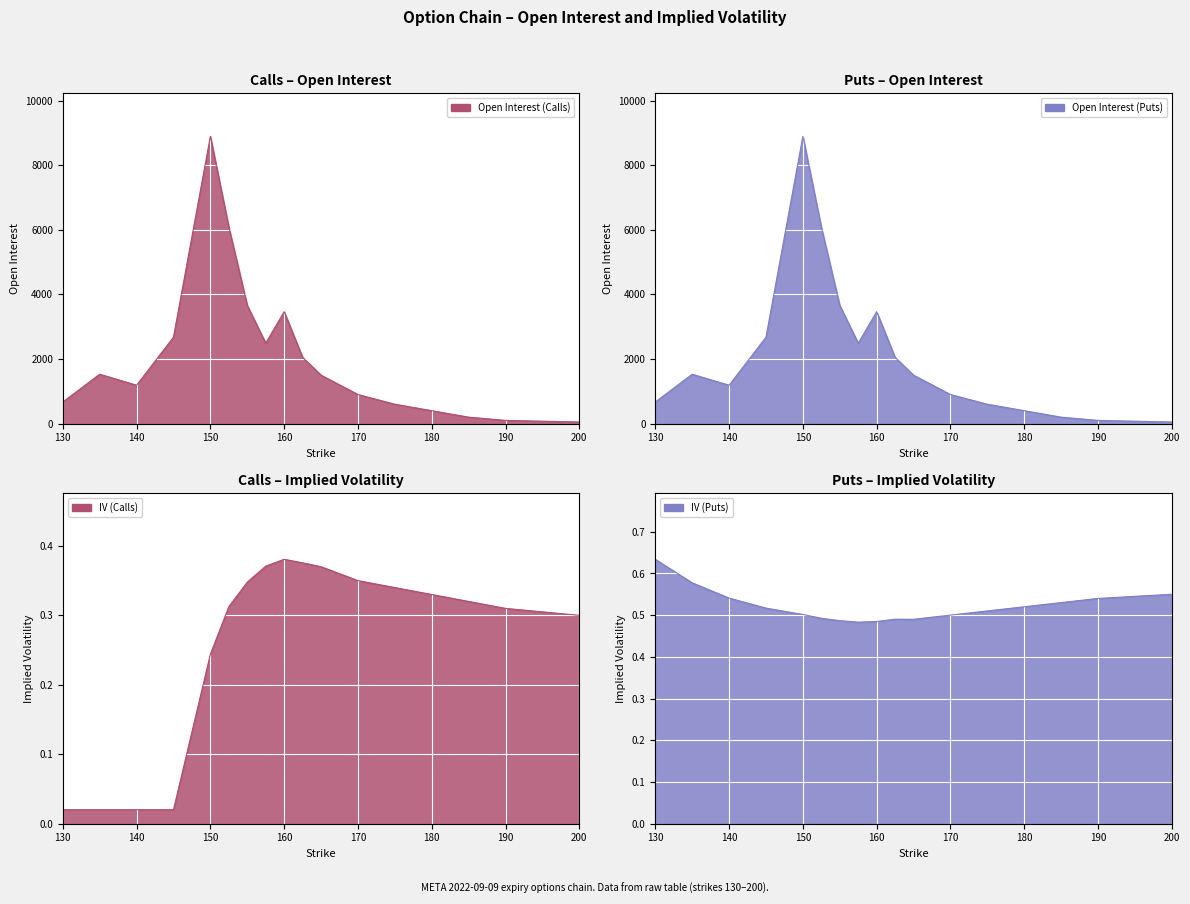

Where is open_interest_P nearest to the value 4471?

155